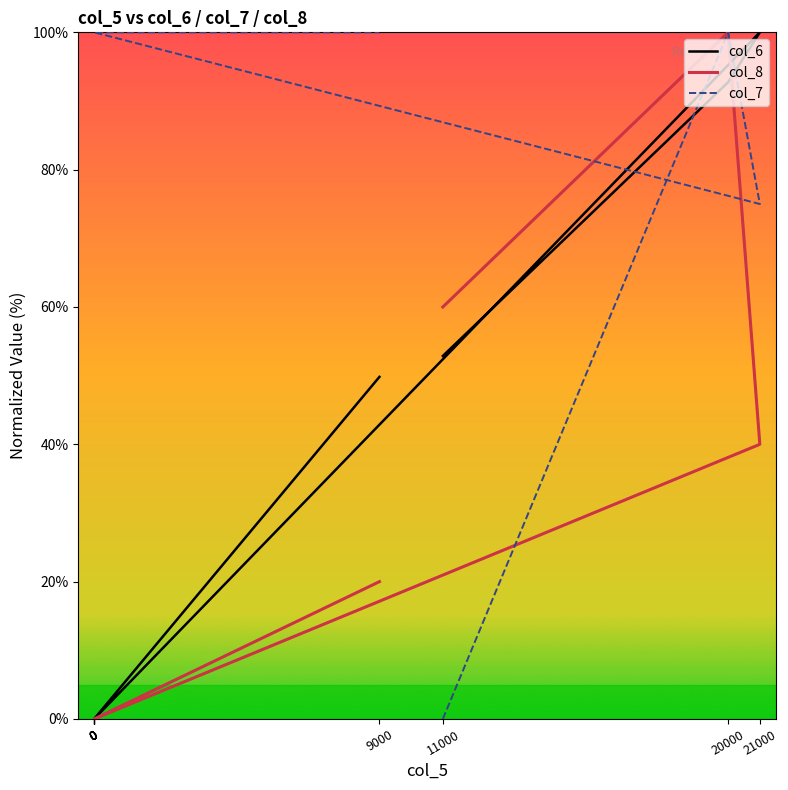

Reading left to right, list all the values displayed in this chart.

col_6: 11000=52.9	20000=92.7	21000=100.0	0=0.0	0=0.0	0=0.0	0=0.0	0=0.0	0=0.0	9000=49.8
col_8: 11000=60.0	20000=100.0	21000=40.0	0=0.0	0=0.0	0=0.0	0=0.0	0=0.0	0=0.0	9000=20.0
col_7: 11000=0.0	20000=100.0	21000=75.0	0=100.0	0=100.0	0=100.0	0=100.0	0=100.0	0=100.0	9000=100.0